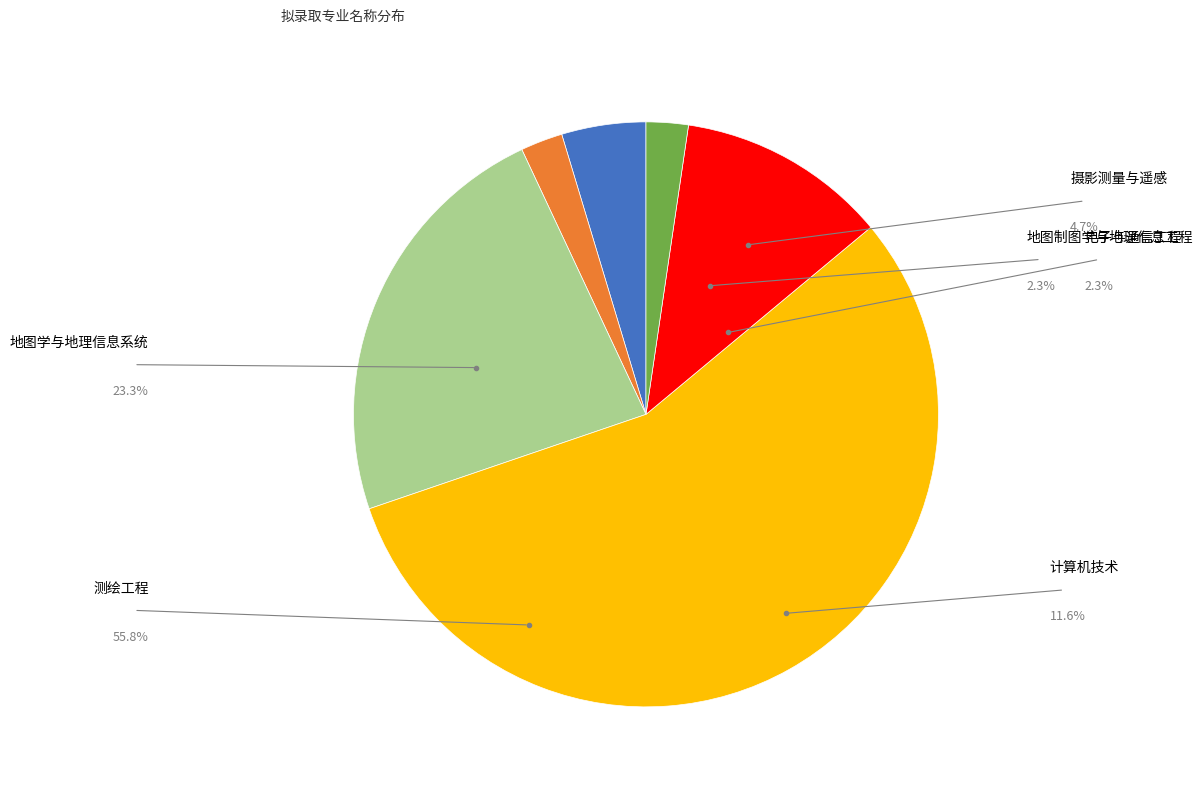

Is there a majority slice in this chart?

Yes